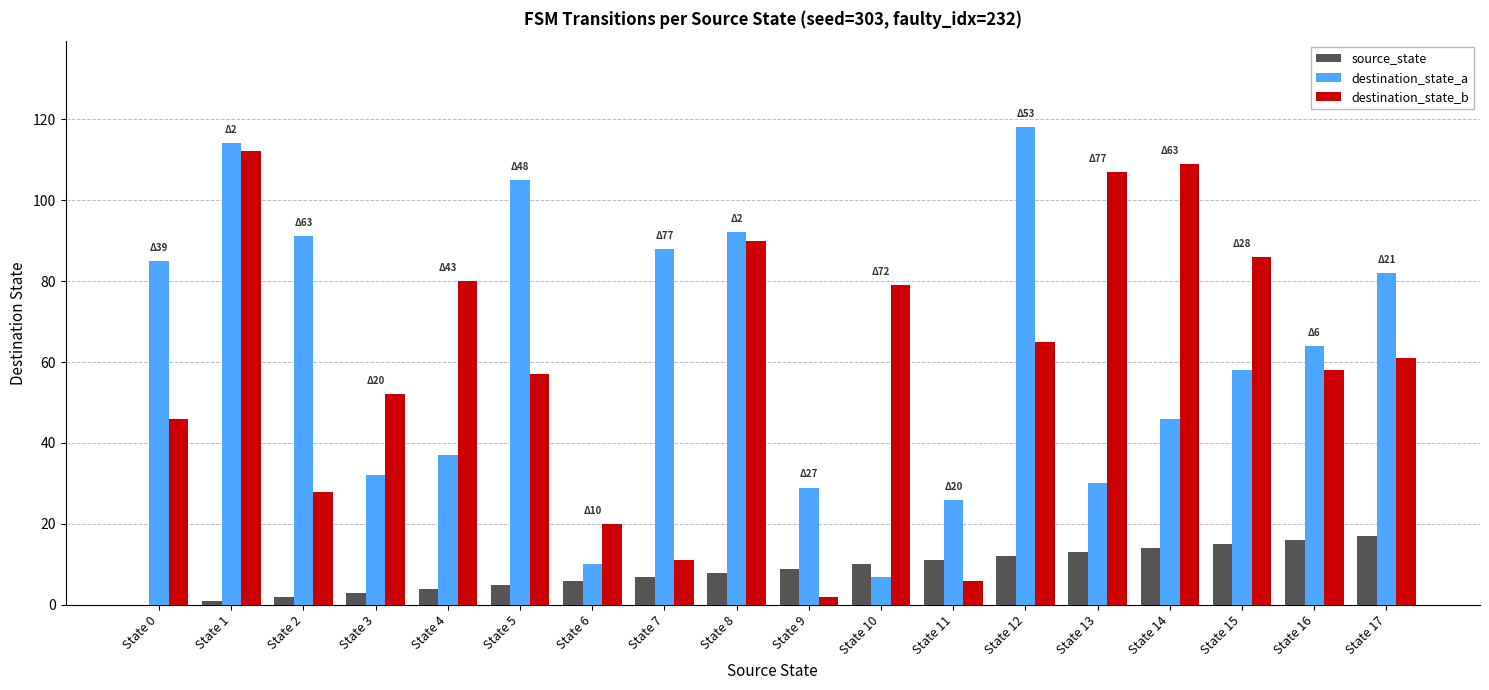

Reading right to left, what are all the values shown in this chart?

source_state: State 17=17	State 16=16	State 15=15	State 14=14	State 13=13	State 12=12	State 11=11	State 10=10	State 9=9	State 8=8	State 7=7	State 6=6	State 5=5	State 4=4	State 3=3	State 2=2	State 1=1	State 0=0
destination_state_a: State 17=82	State 16=64	State 15=58	State 14=46	State 13=30	State 12=118	State 11=26	State 10=7	State 9=29	State 8=92	State 7=88	State 6=10	State 5=105	State 4=37	State 3=32	State 2=91	State 1=114	State 0=85
destination_state_b: State 17=61	State 16=58	State 15=86	State 14=109	State 13=107	State 12=65	State 11=6	State 10=79	State 9=2	State 8=90	State 7=11	State 6=20	State 5=57	State 4=80	State 3=52	State 2=28	State 1=112	State 0=46